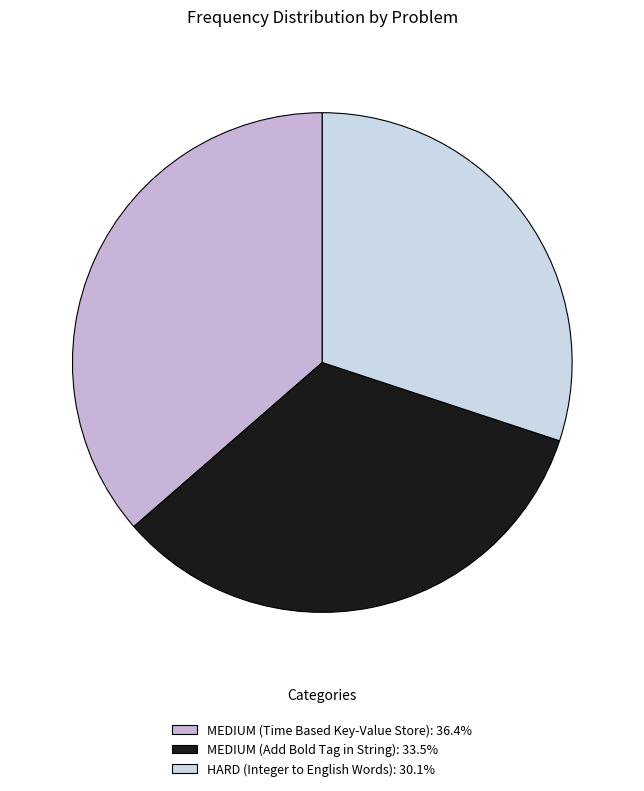

Does MEDIUM (Time Based Key-Value Store): 36.4% represent more than half of the total?

No